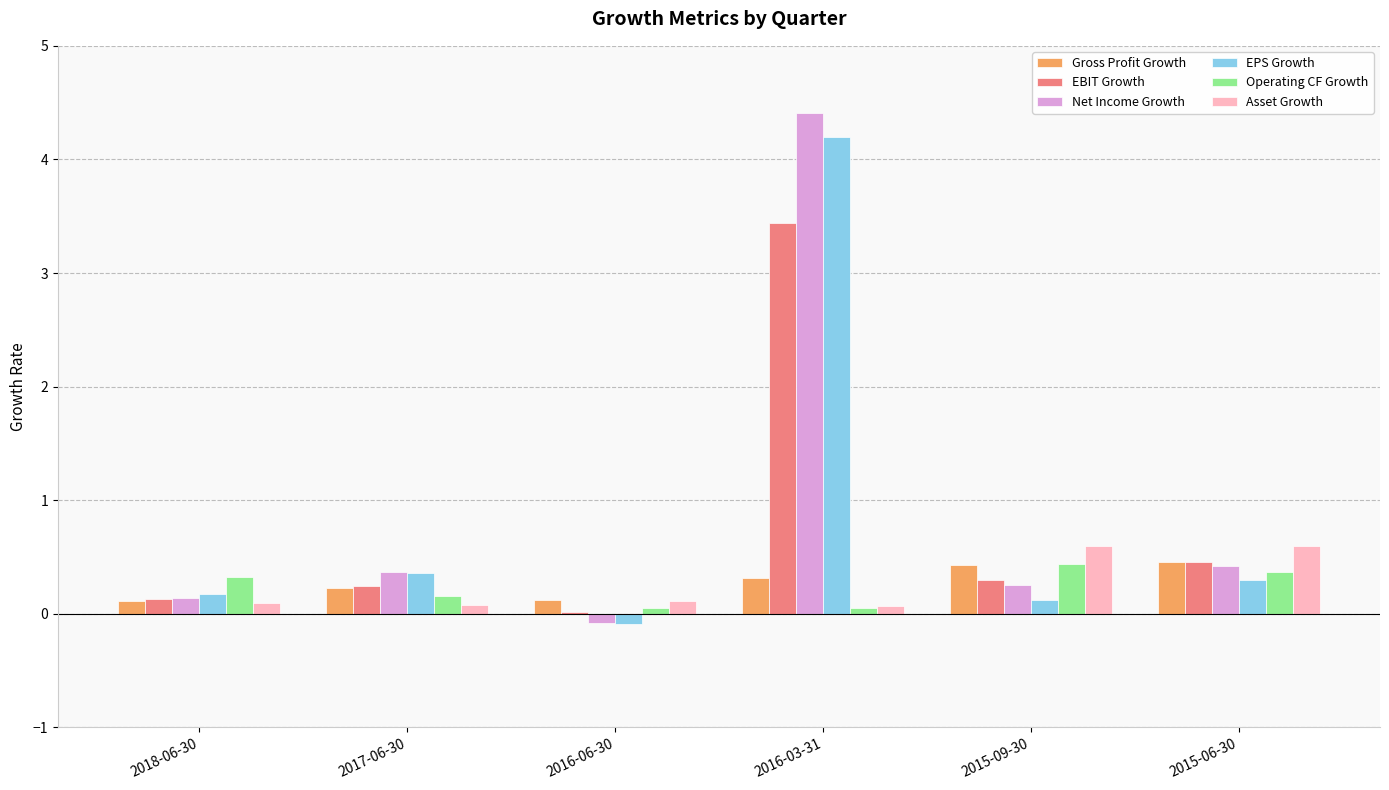

What is the sum of all Asset Growth values?

1.5